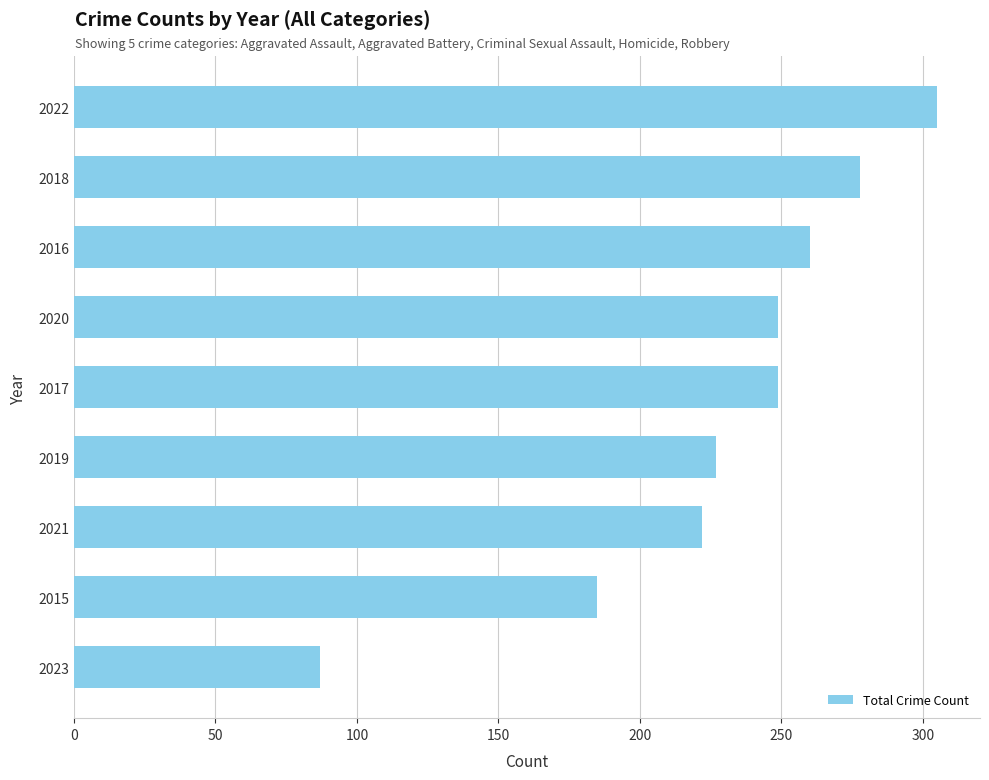

Reading top to bottom, extract all data points from this chart.

305	278	260	249	249	227	222	185	87